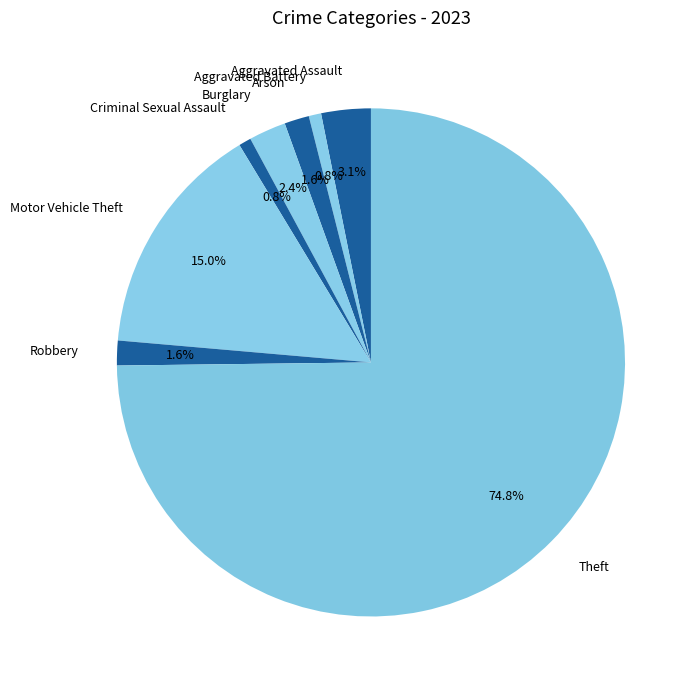

What percentage is the Robbery slice, to the nearest percent?

2%